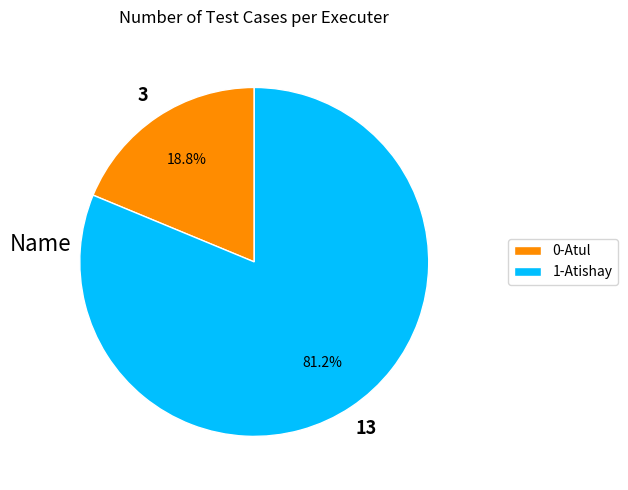

How many segments does this pie chart have?

2